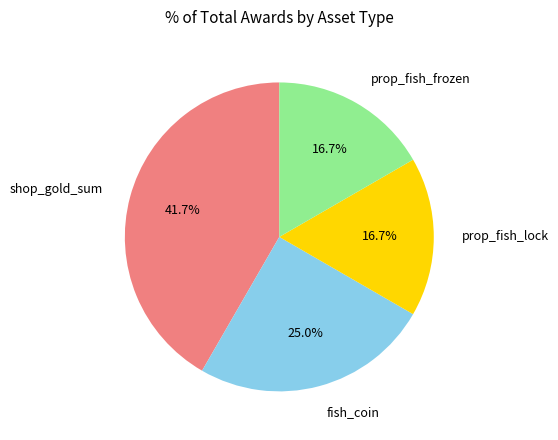

Which has a higher value, fish_coin or prop_fish_frozen?

fish_coin